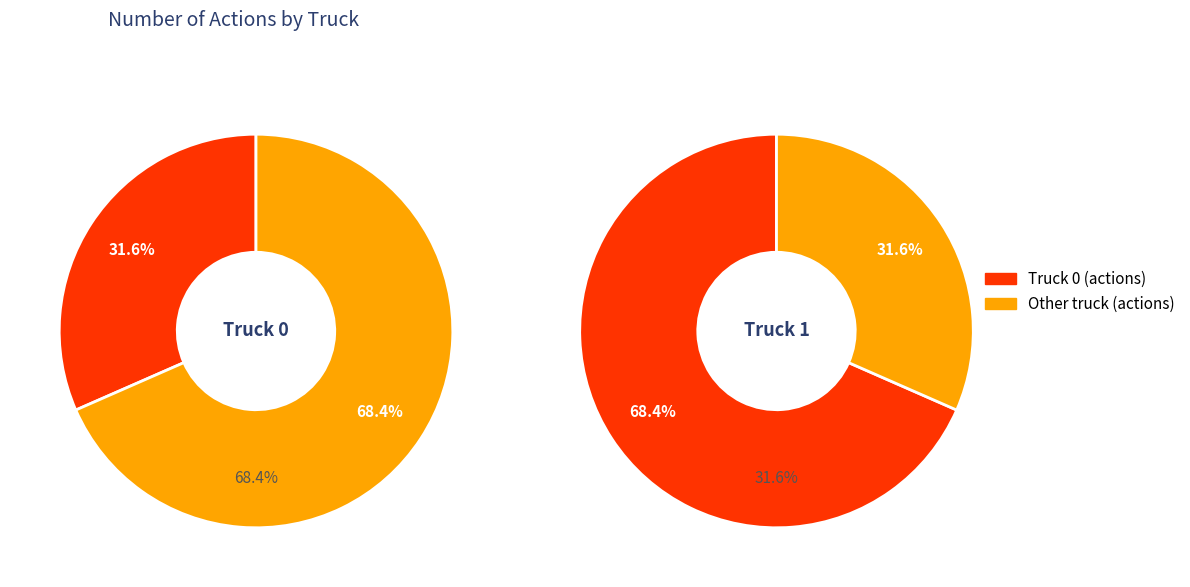

How many segments does this pie chart have?

2